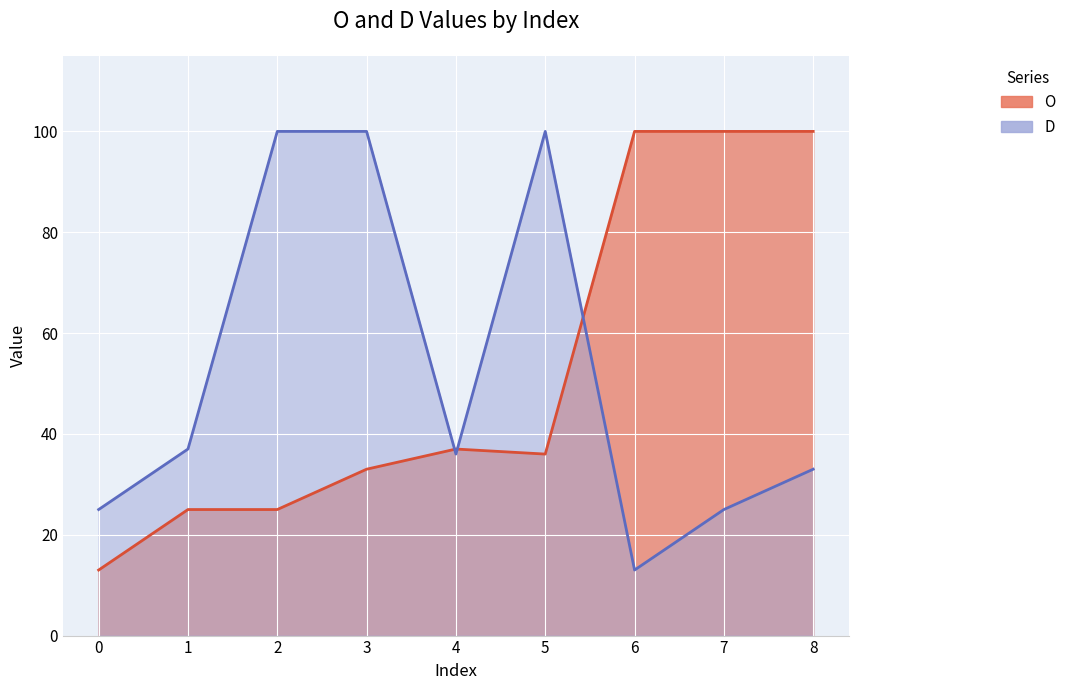

How many data points in O are less than 36?

4